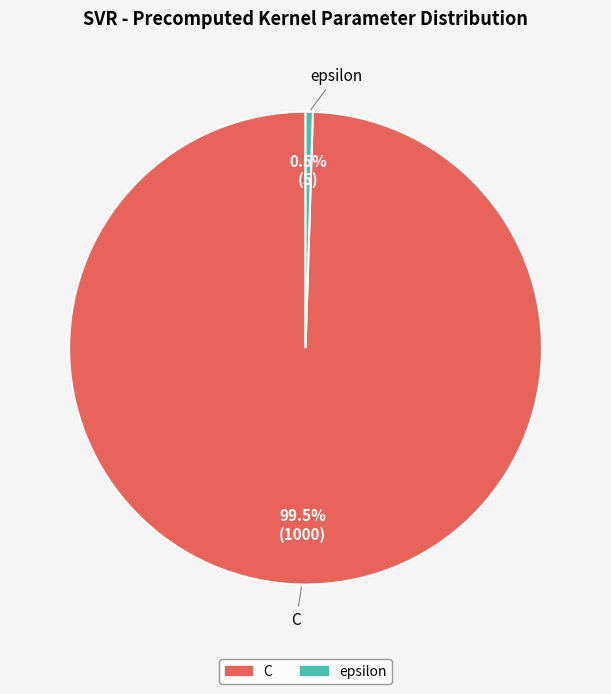

Rank the categories by value from highest to lowest.

C, epsilon